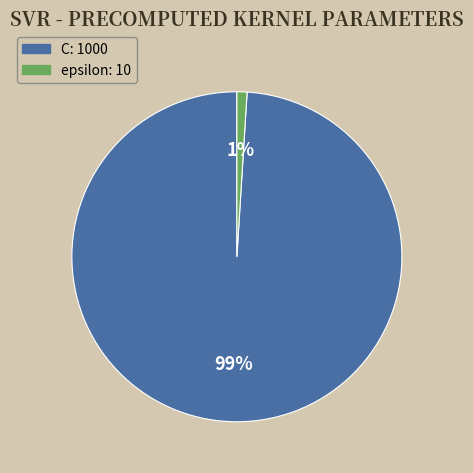

Is there a majority slice in this chart?

Yes